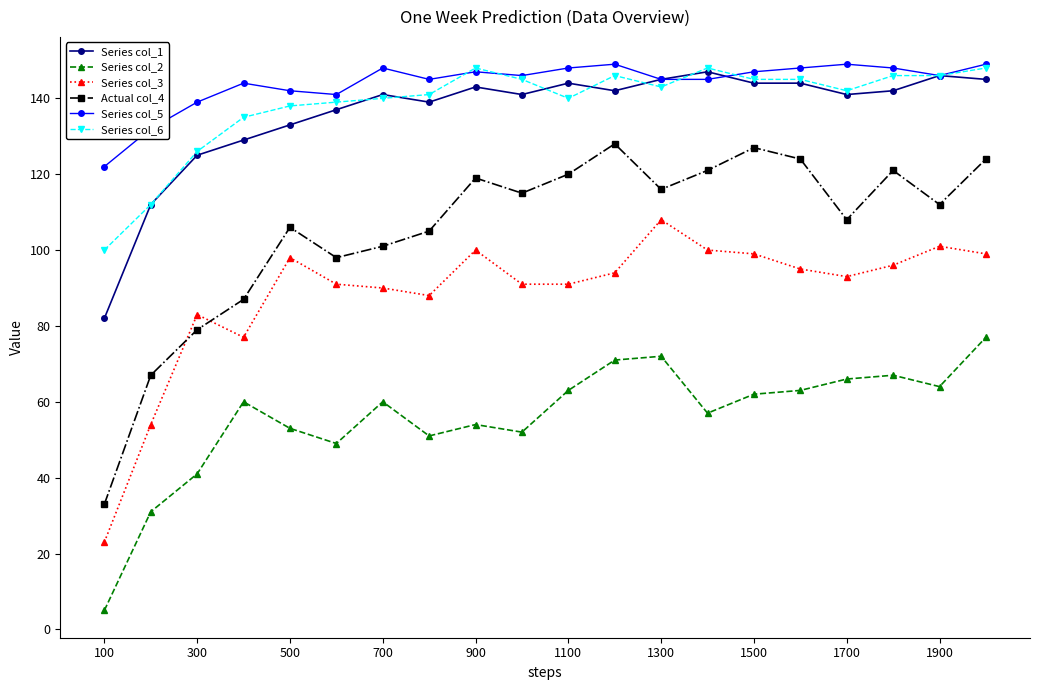

What is the maximum value for Series col_3?

108